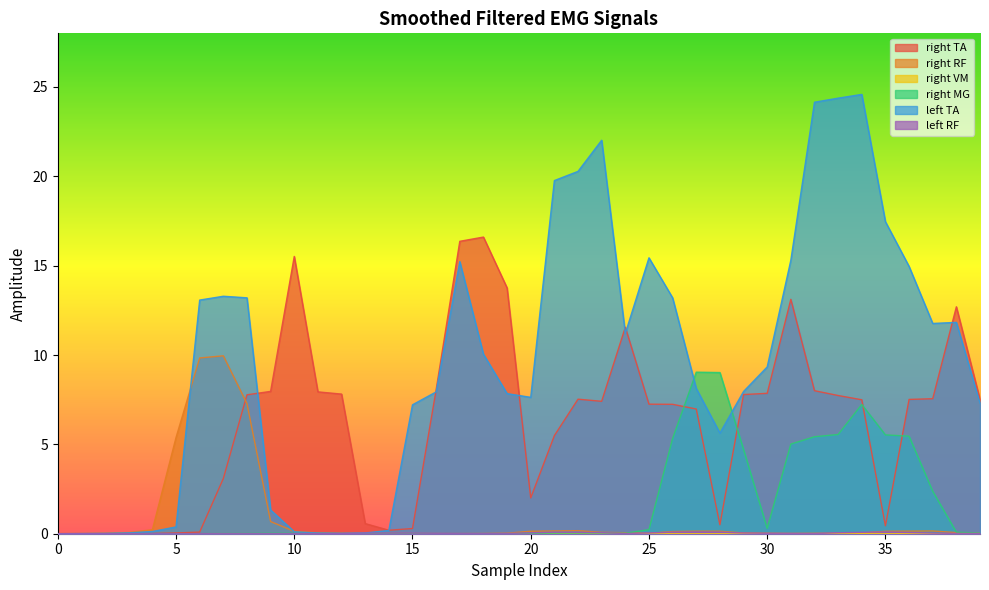

What is the highest value of the right RF series?

10.0